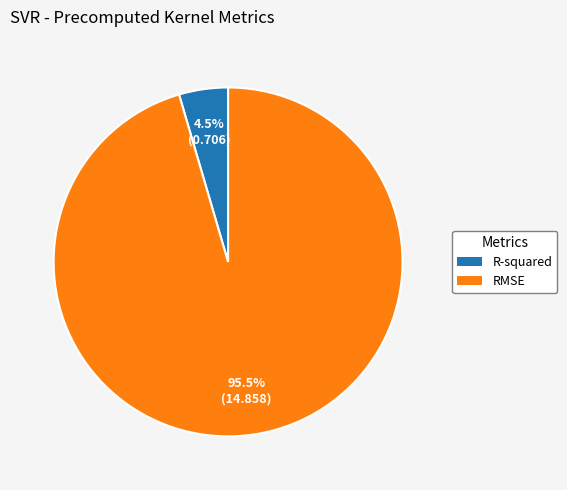

Which slice is the smallest?

R-squared